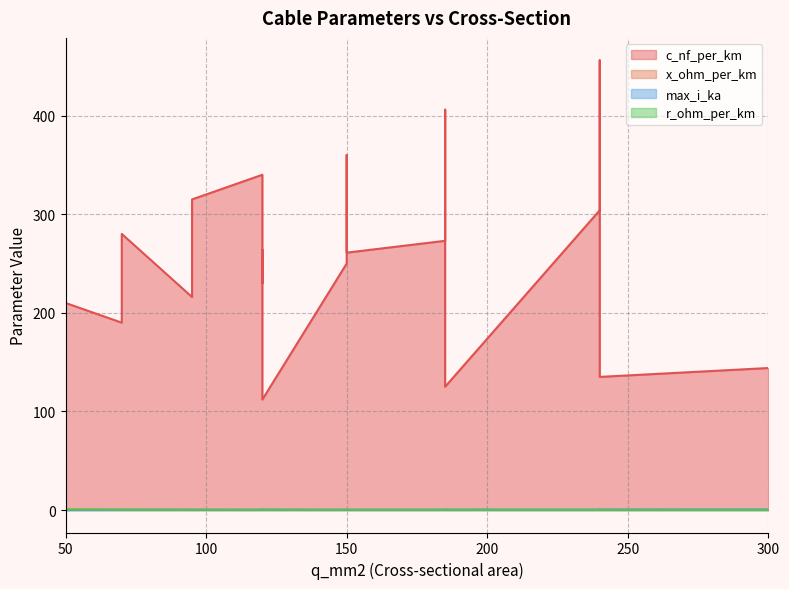

What is the sum of the max_i_ka values at 240 and 185?

0.8